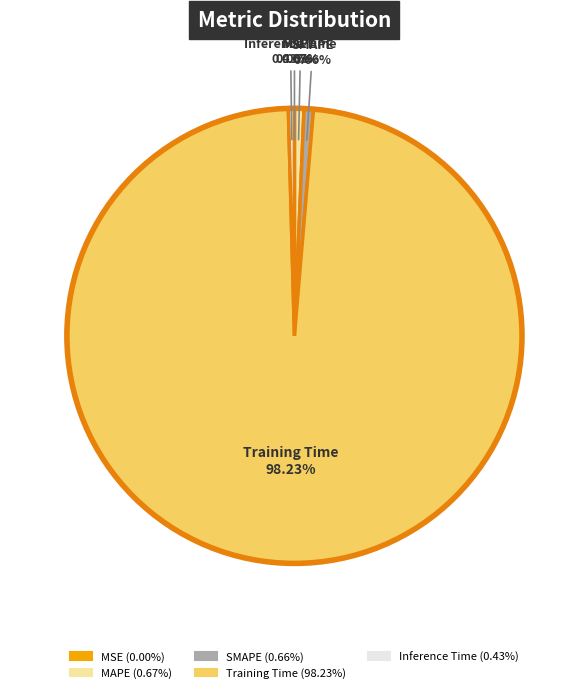

Does MAPE represent more than half of the total?

No